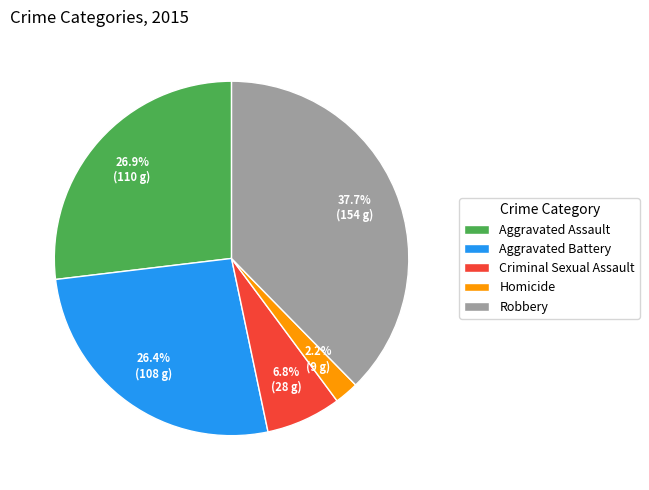

To the nearest percent, what percentage of the pie is Homicide?

2%